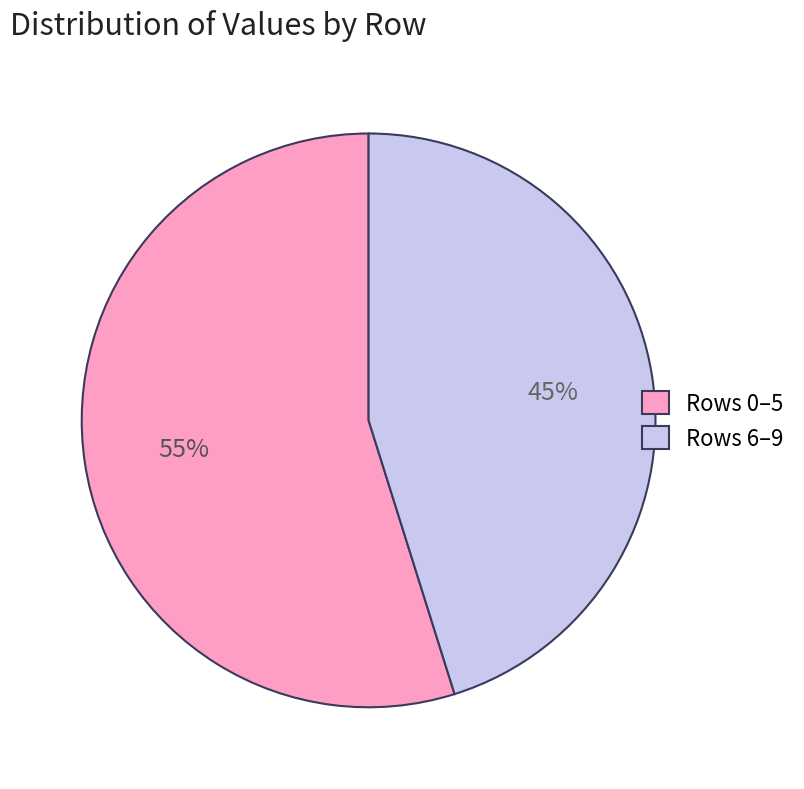

To the nearest percent, what is the average slice percentage?

50%